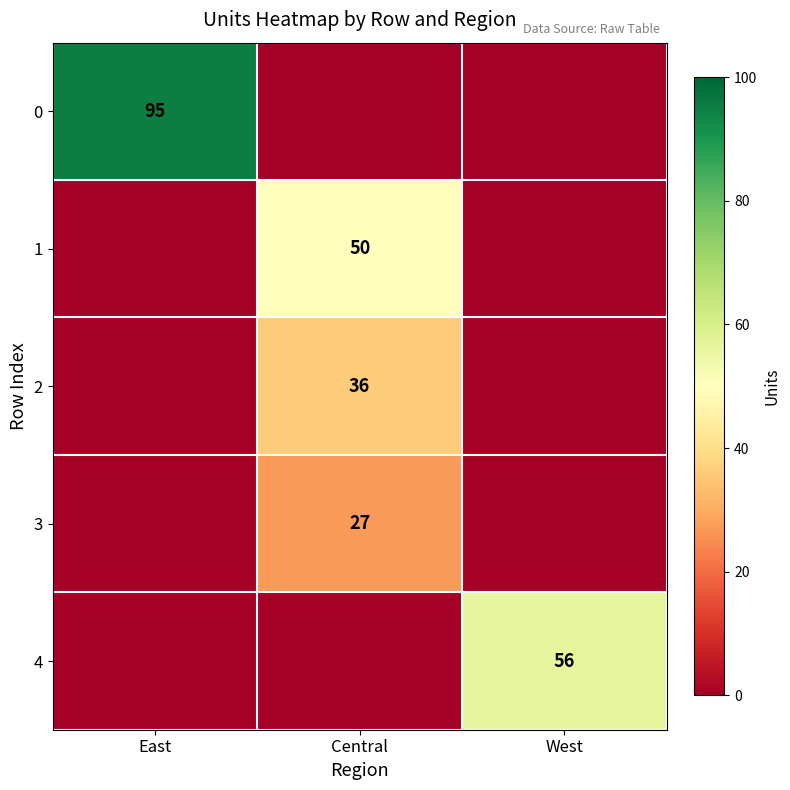

What is the greatest value displayed?

95